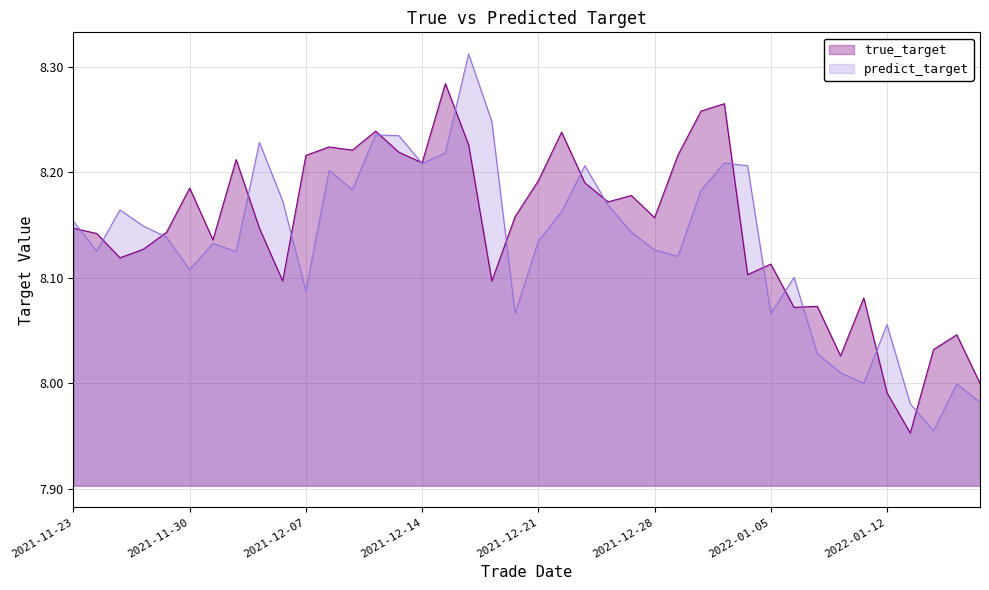

What is the highest value of the true_target series?

8.3